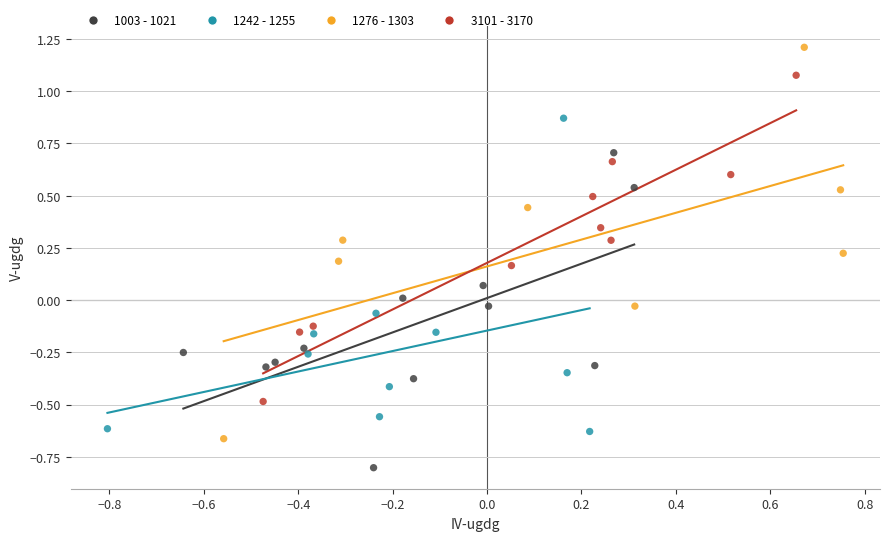

What are all the series names shown in the legend?

1003 - 1021, 1242 - 1255, 1276 - 1303, 3101 - 3170